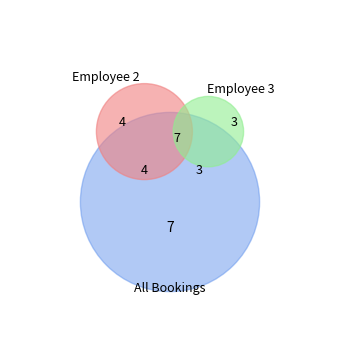

True or false: 7 accounts for 14% of the total.

True